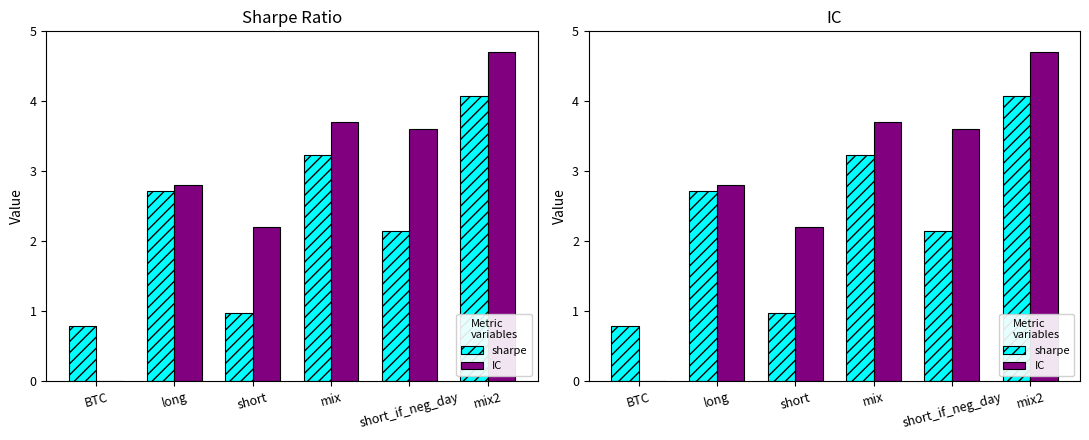

Reading right to left, list all the values displayed in this chart.

sharpe: 4.1	2.1	3.2	1.0	2.7	0.8
IC: 4.7	3.6	3.7	2.2	2.8	0.0